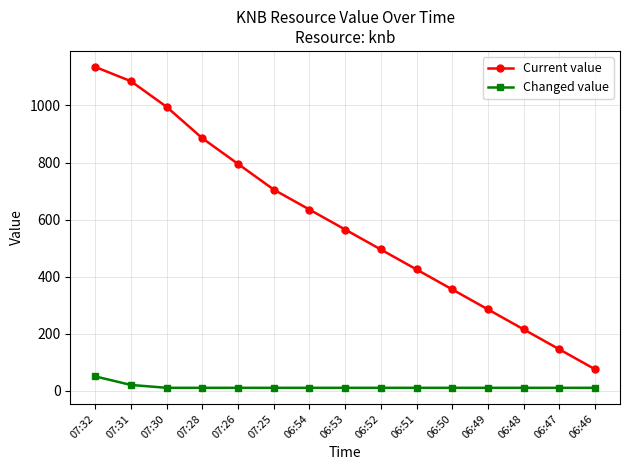

Which series has the widest spread of values?

Current value